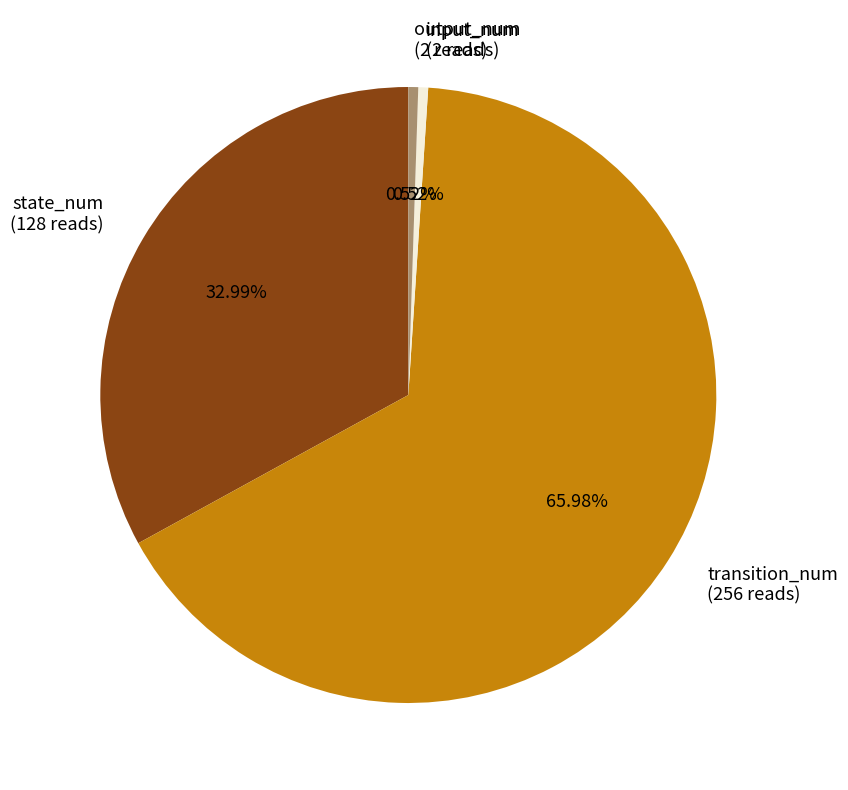

What percentage is the state_num slice, to the nearest percent?

33%